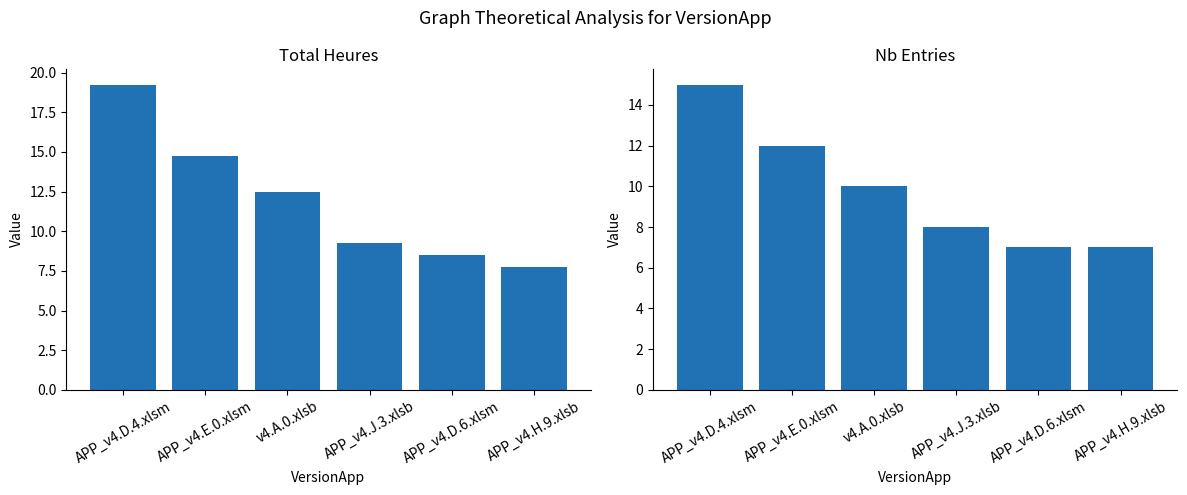

How many data points in Total Heures are above 12?

3